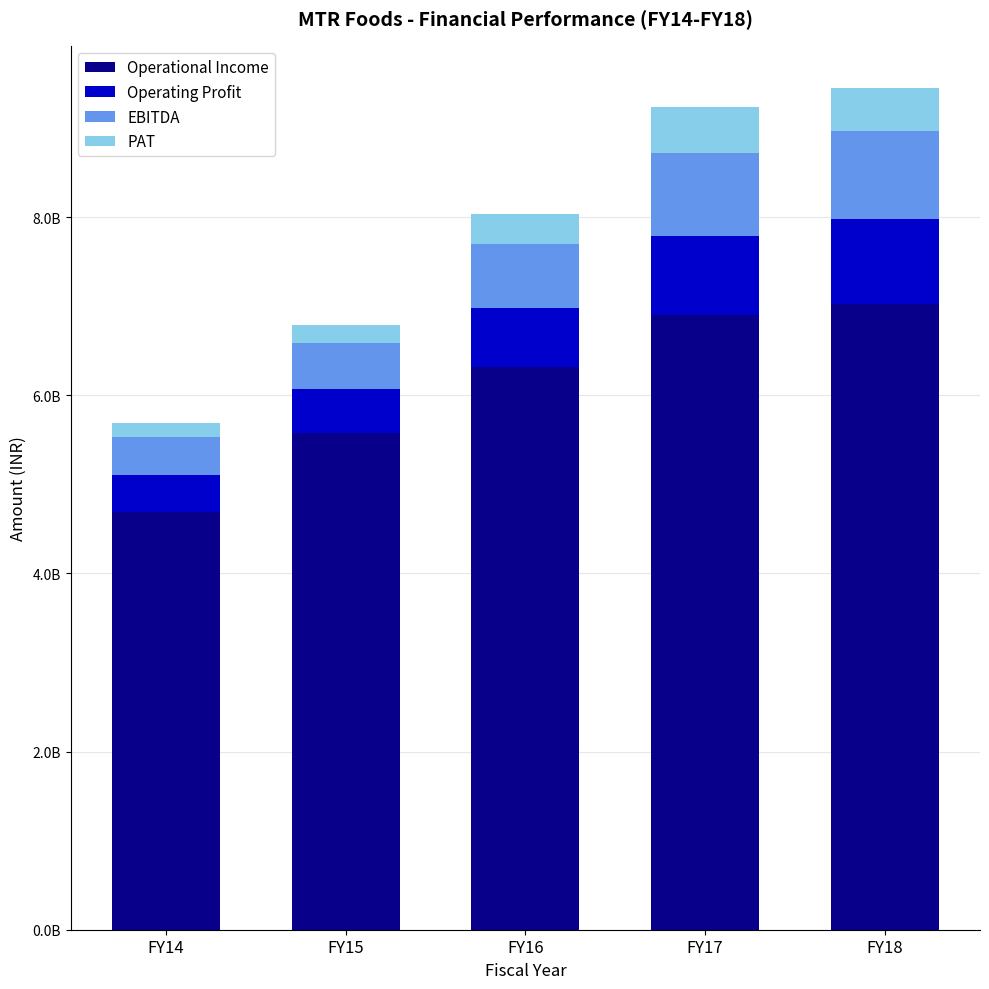

Does the chart contain stacked bars?

Yes